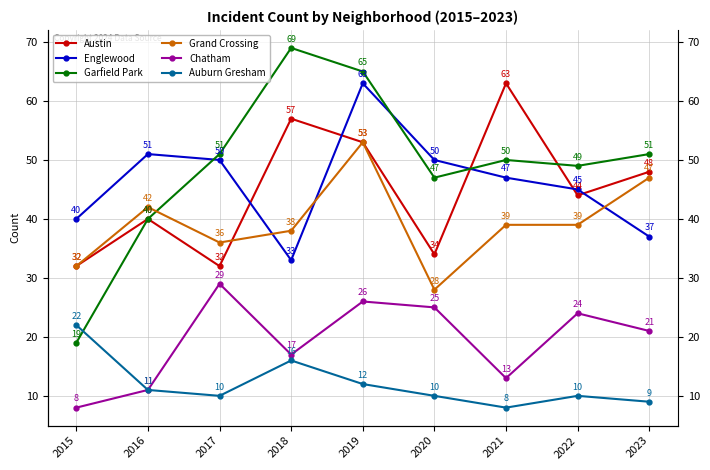

Where does the Auburn Gresham series first go above 10?

2015